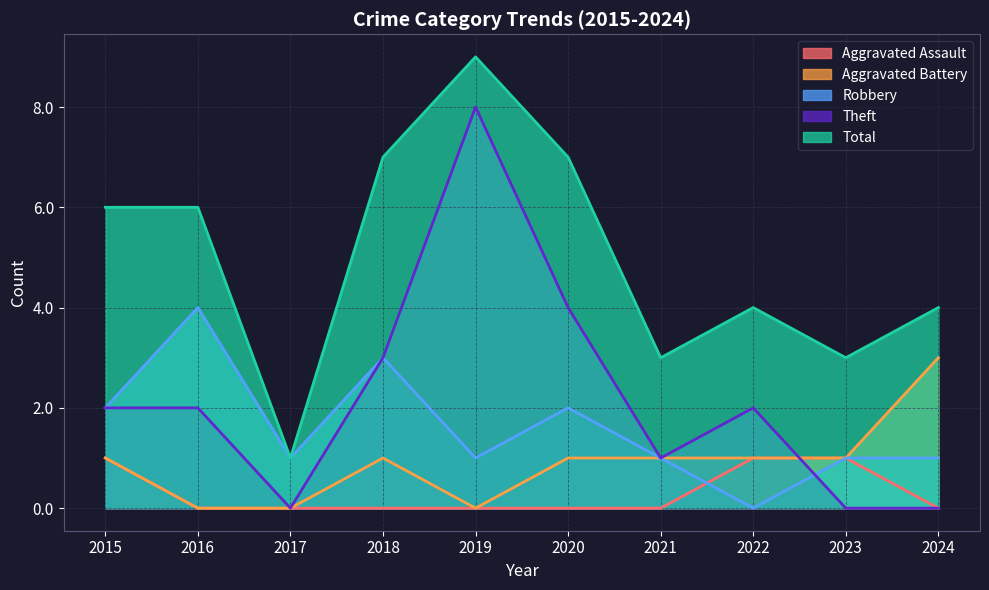

How many positive values does the Robbery series have?

9